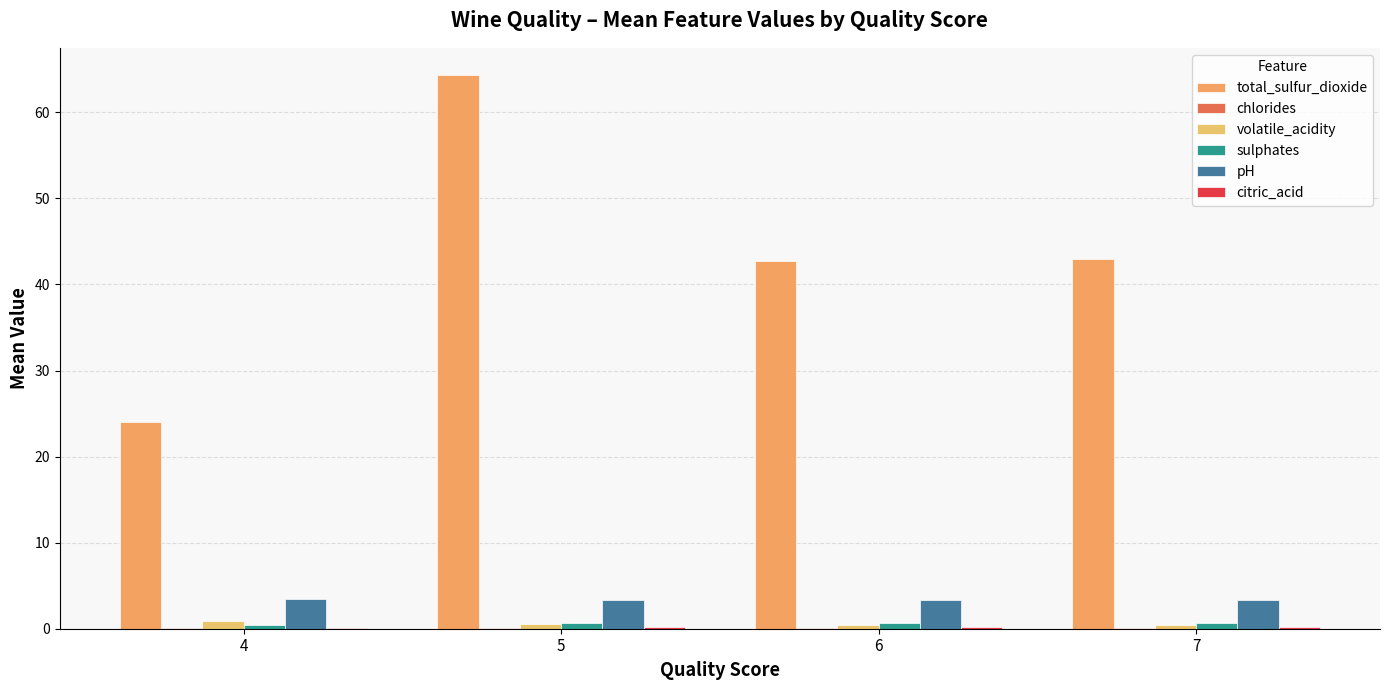

At which label does pH reach its peak?

4